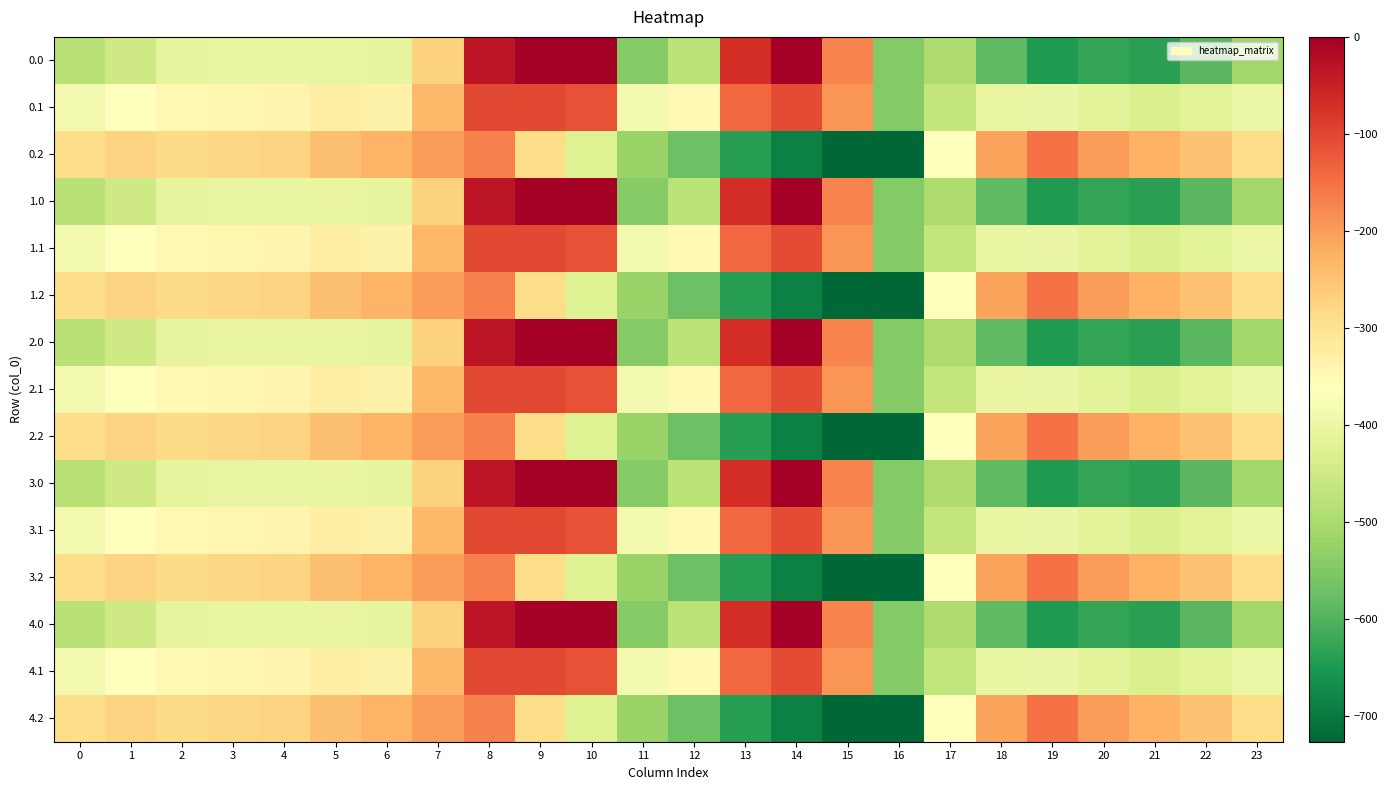

Between 15 and 0, which is larger?

15